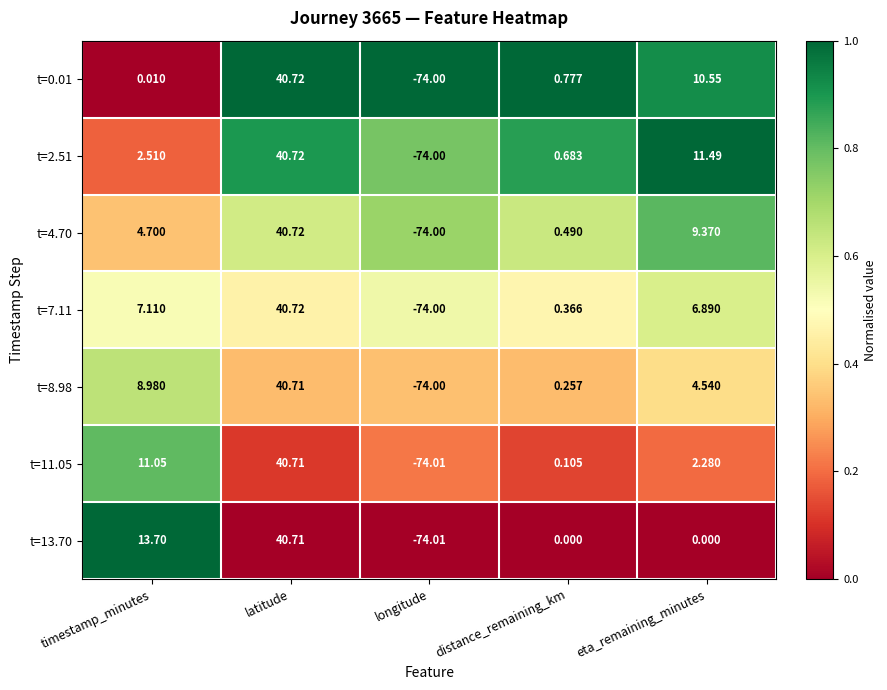

At which label does t=11.05 first exceed 2?

timestamp_minutes